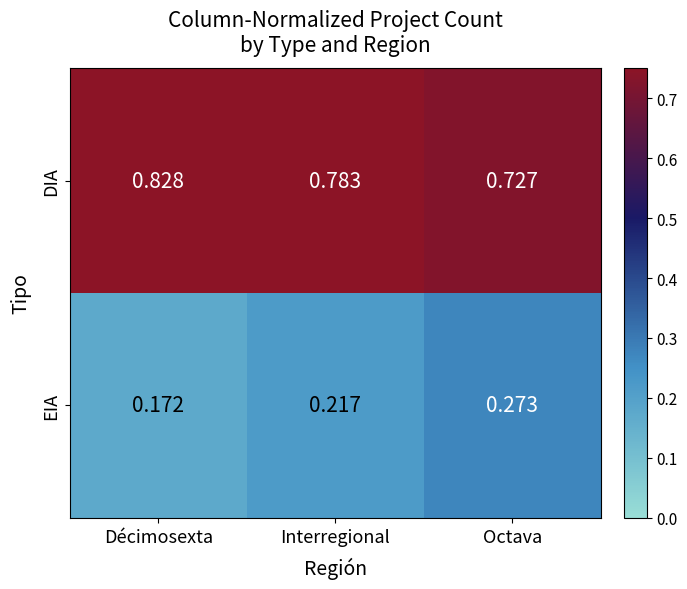

List the series in order of their peak value, highest first.

DIA, EIA